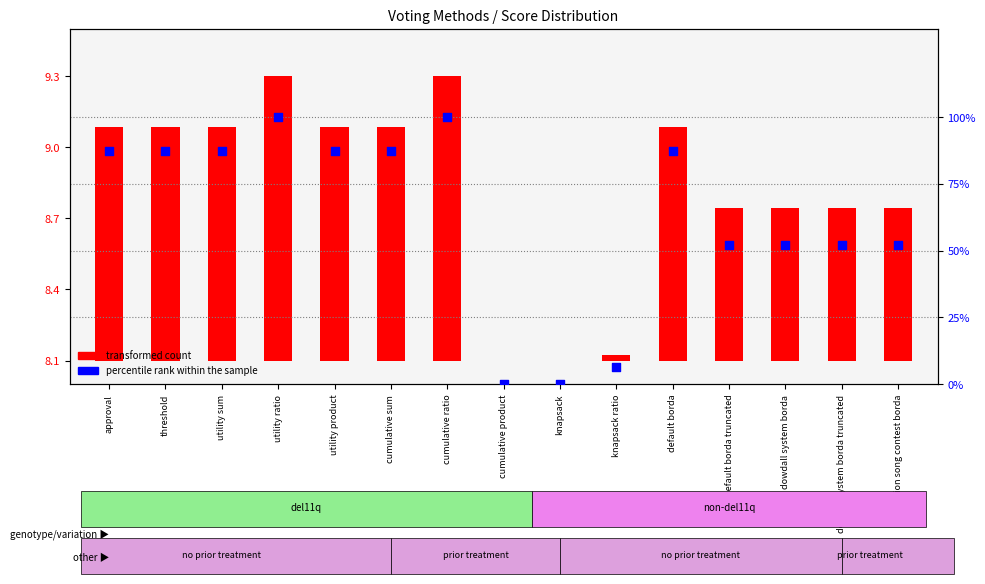

Which has a higher value, dowdall system borda truncated or utility sum?

utility sum